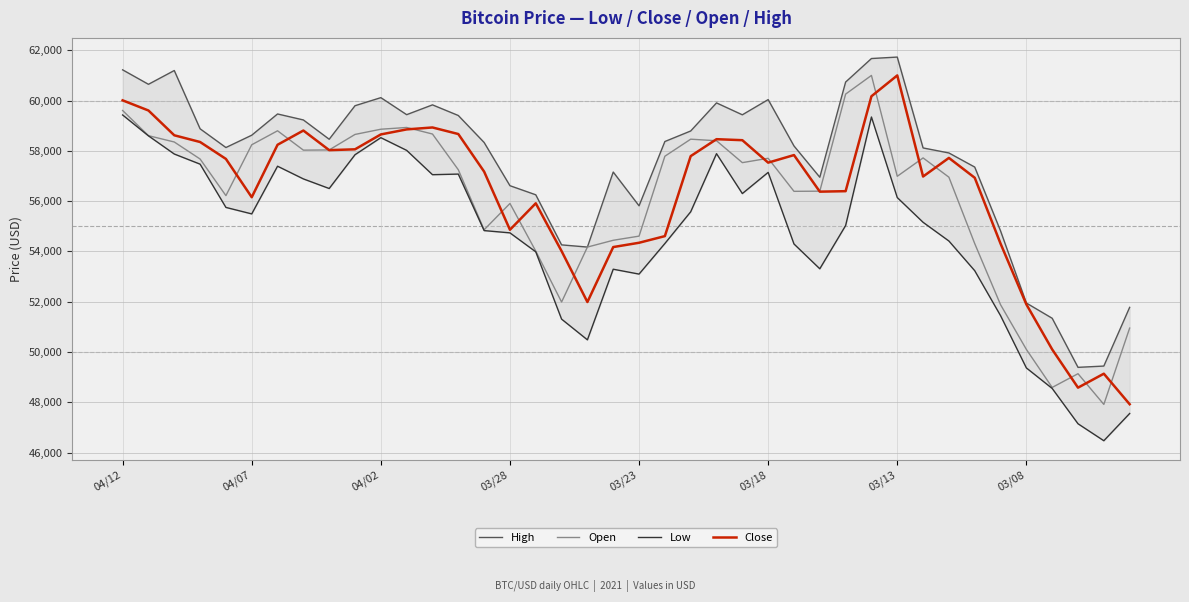

What is the sum of all Low values?

2188391